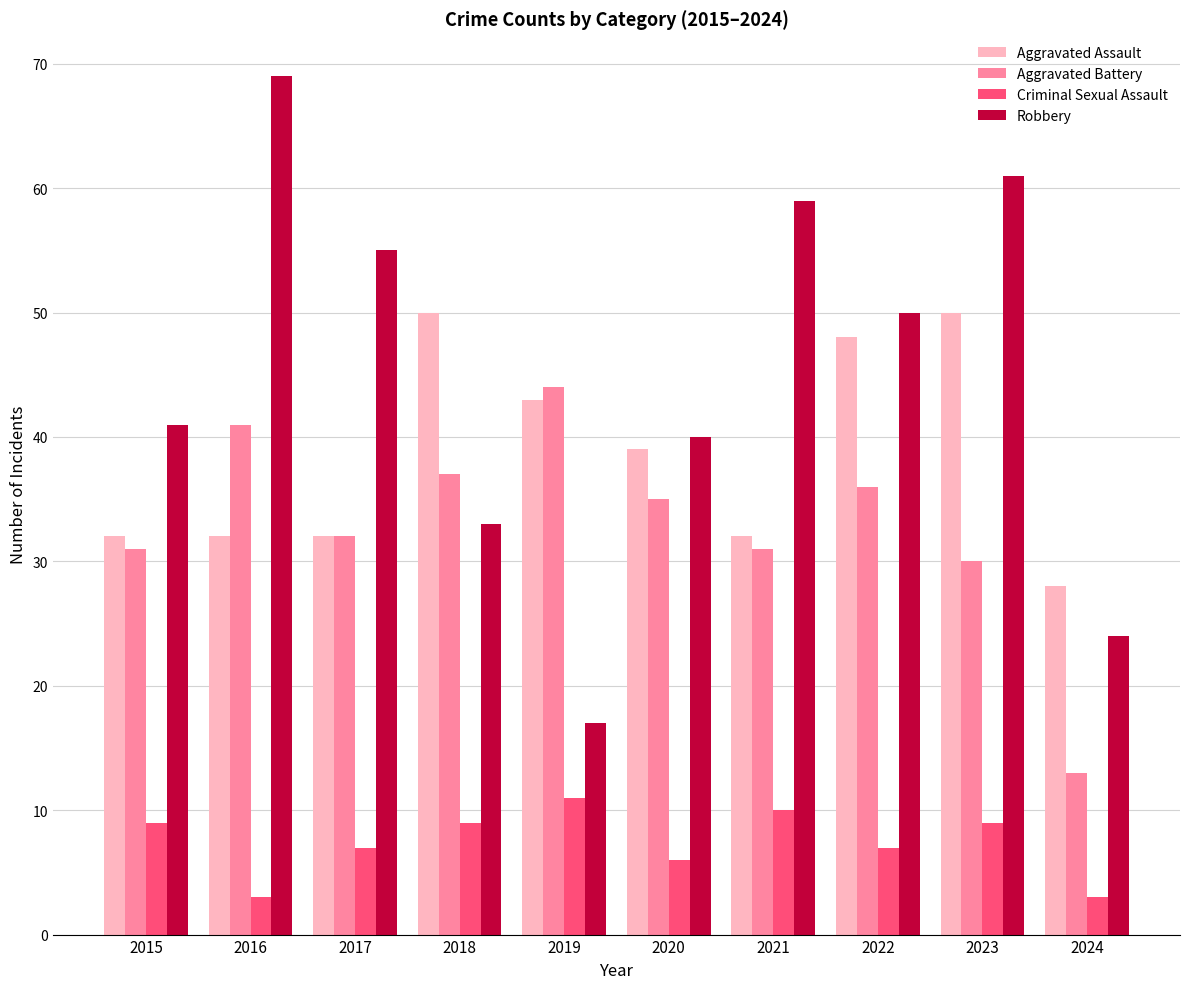

List the series in order of their peak value, highest first.

Robbery, Aggravated Assault, Aggravated Battery, Criminal Sexual Assault